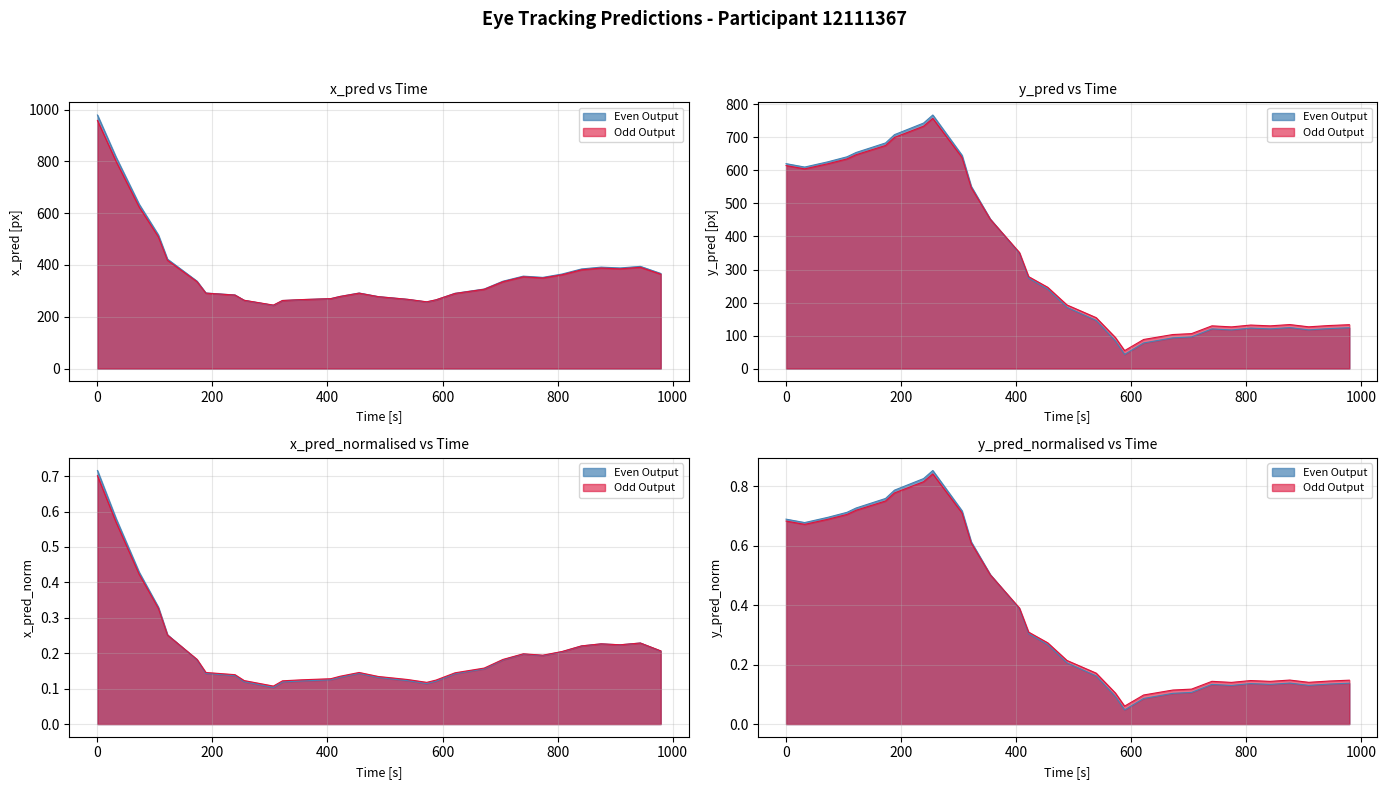

What is the difference between the maximum and minimum values in the x_pred series?

735.0